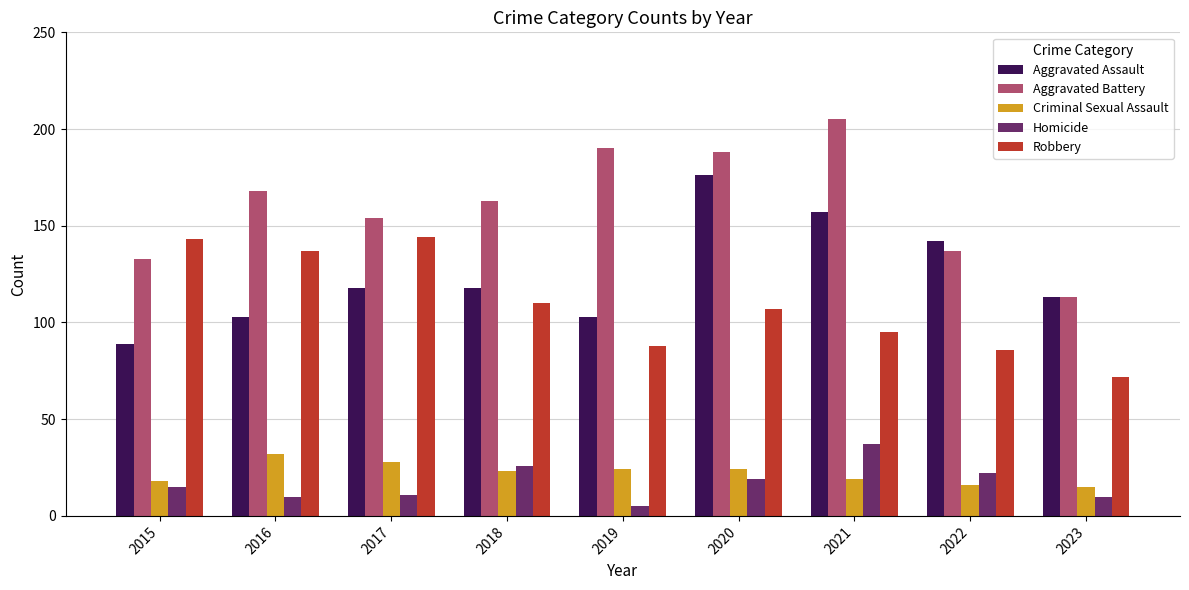

At how many categories does at least one series exceed 42?

9